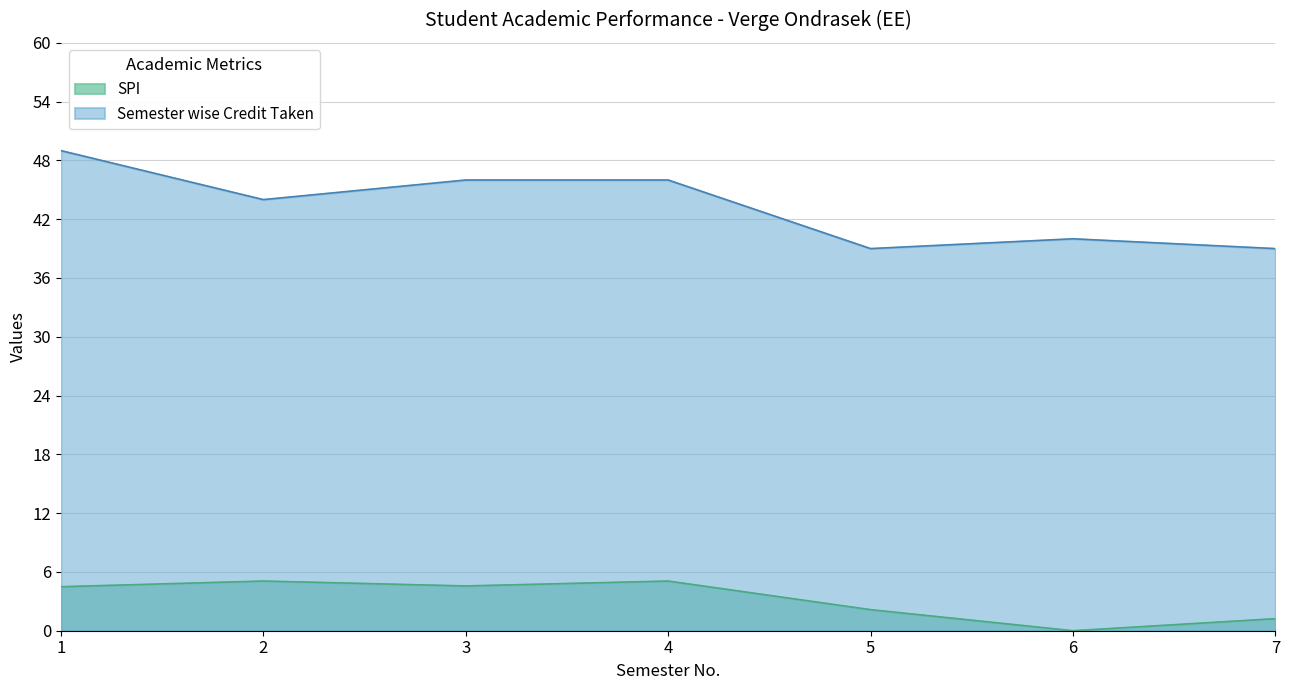

What is the greatest value displayed?

49.0